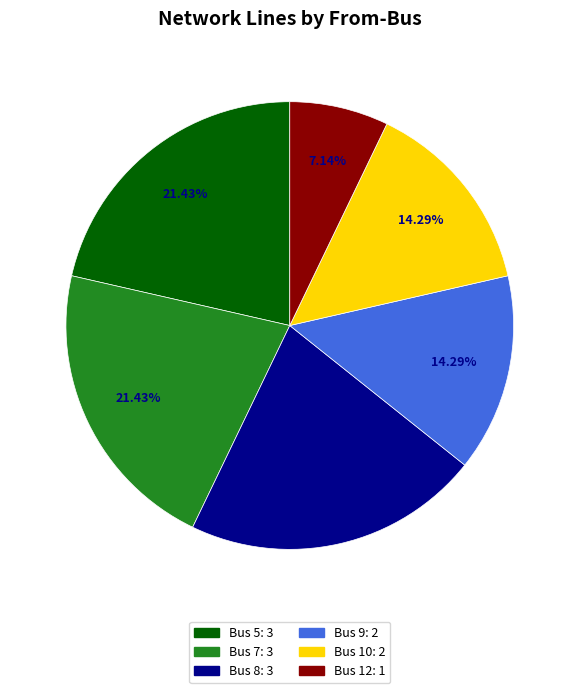

Count the number of slices in the pie.

6